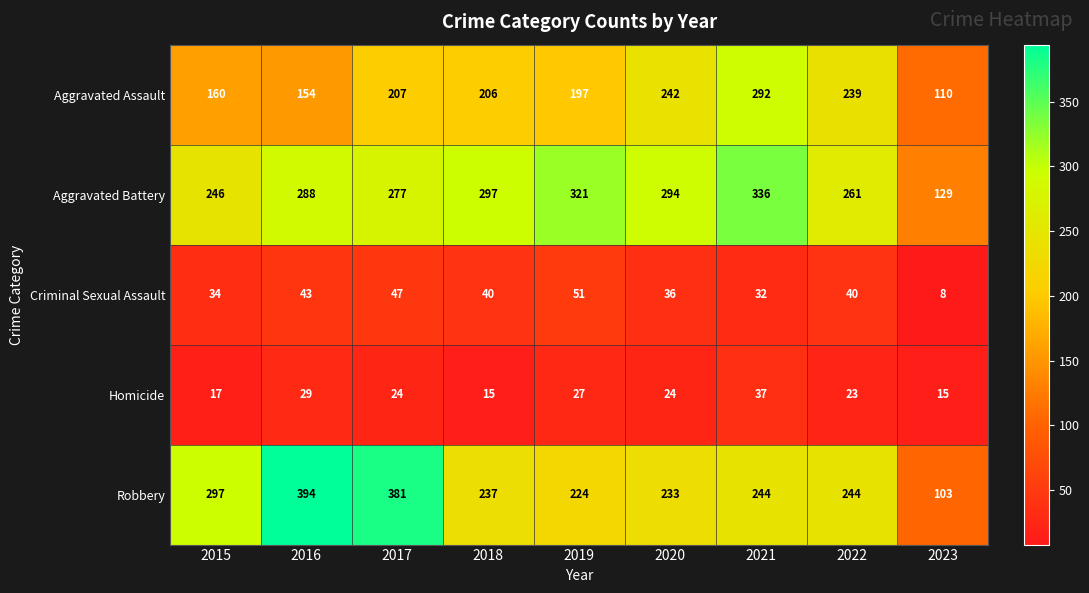

What is the spread (max minus min) of values at 2017?

357